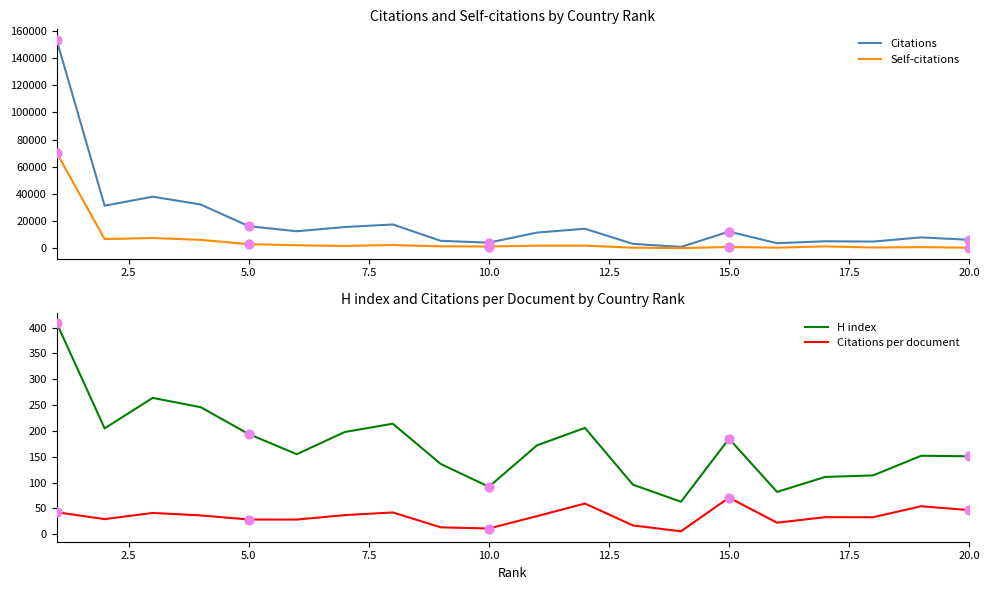

Which series reaches the minimum Y coordinate?

Citations per document